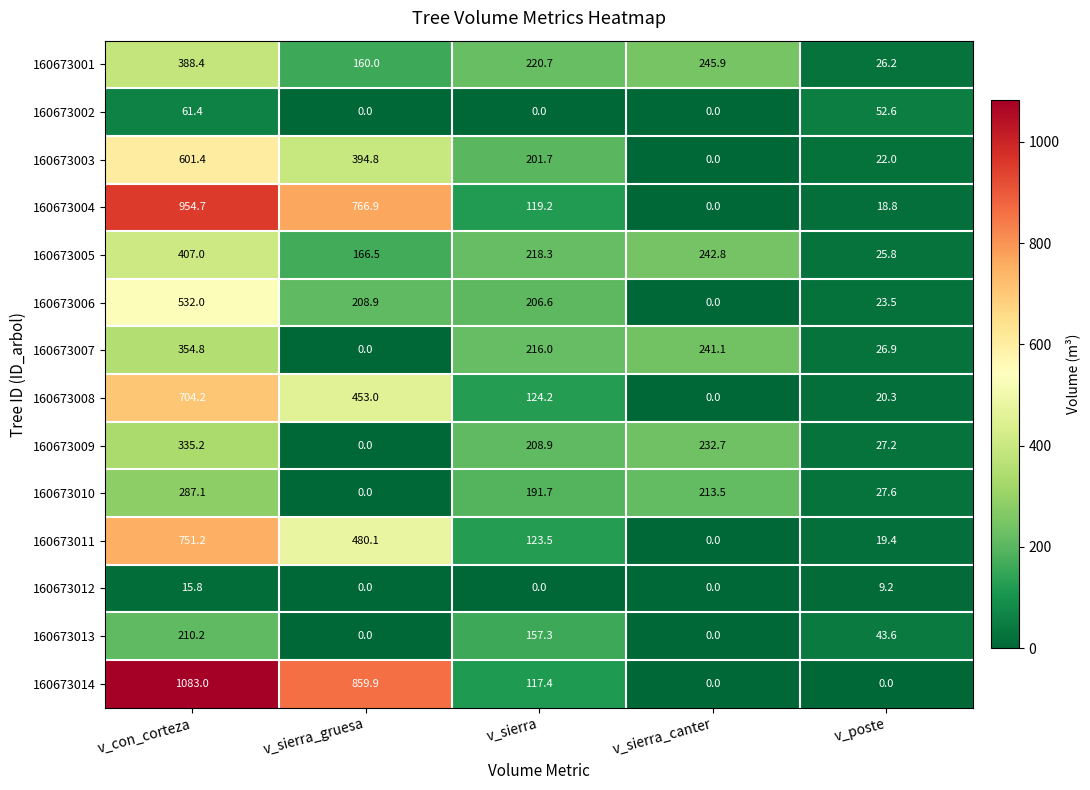

True or false: 160673002 has a value of 61.4 at v_con_corteza.

True